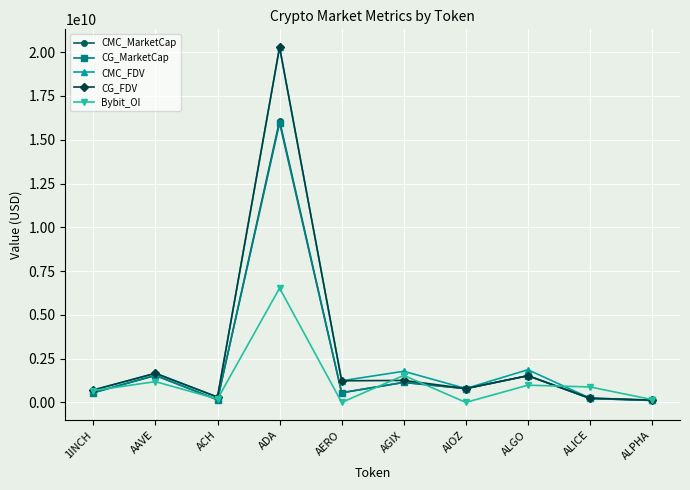

How many interior local peaks does the CMC_FDV series have?

4